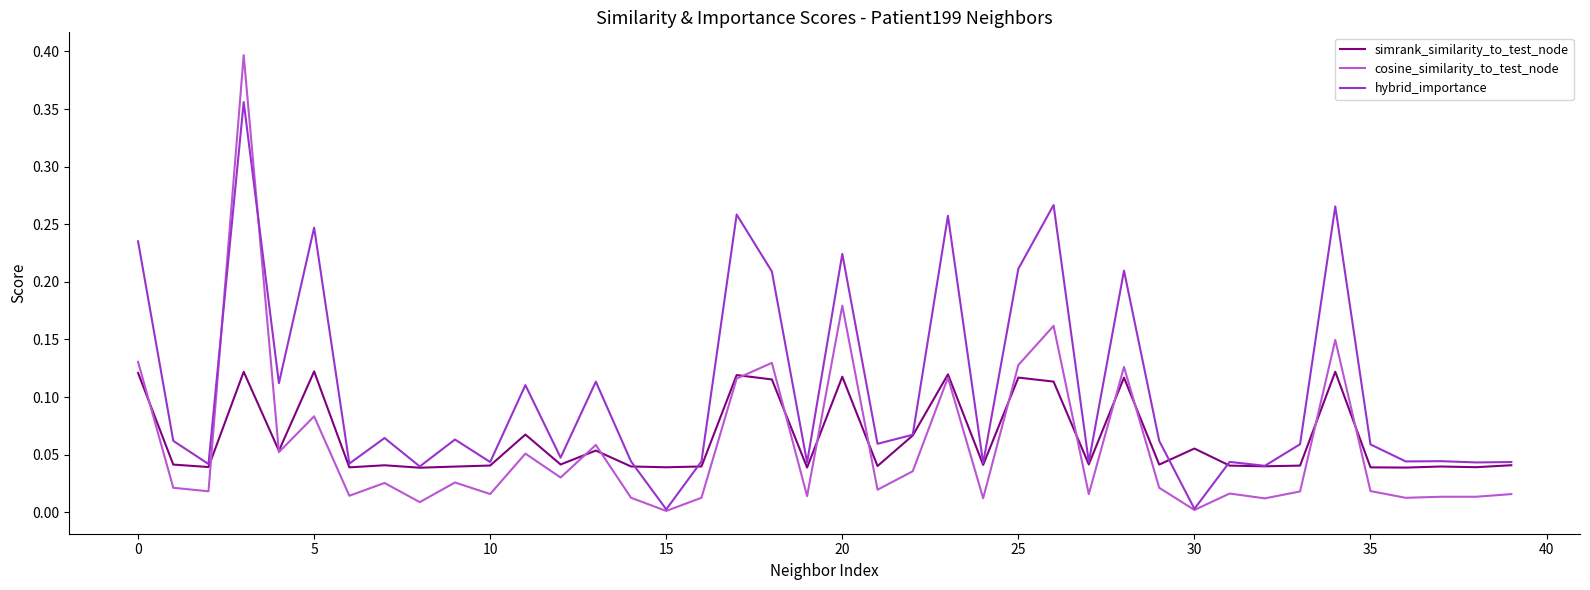

Which series has the largest range (max minus min)?

cosine_similarity_to_test_node